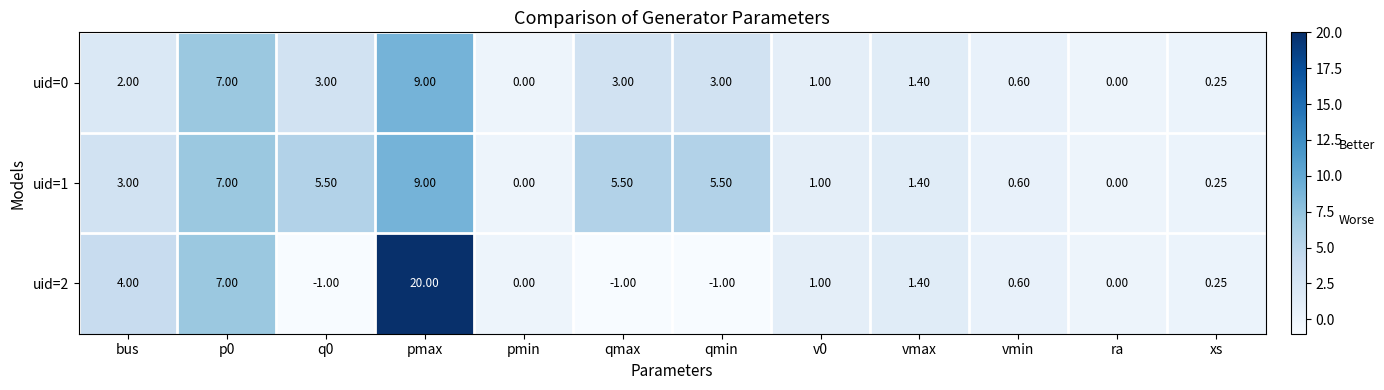

At which category does the chart reach its peak across all series?

pmax